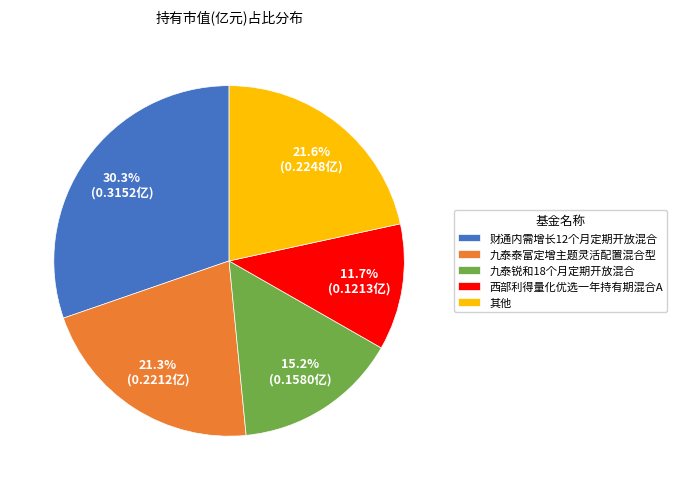

How many segments does this pie chart have?

5